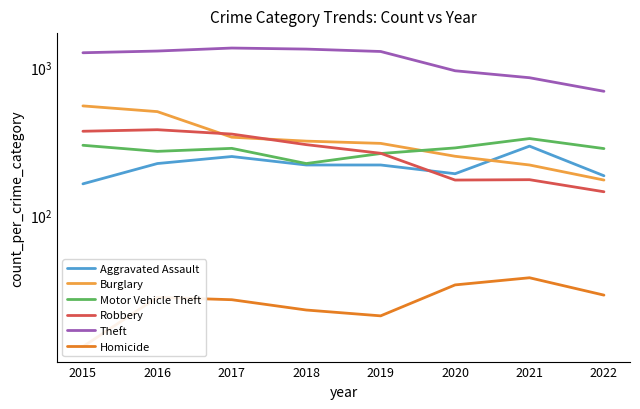

The Theft series shows 1297 at 2016. True or false?

True